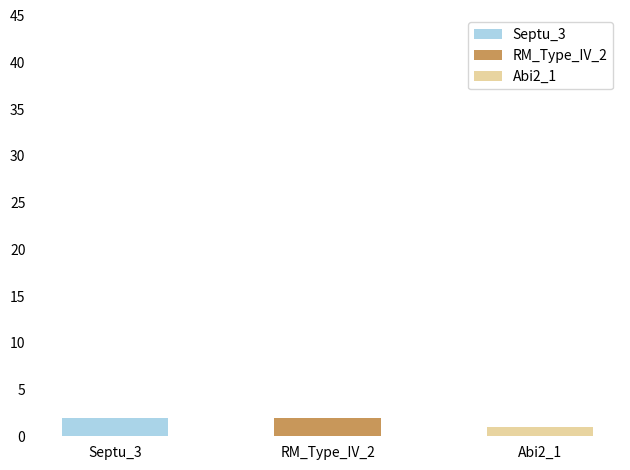

Which has a higher value, UserReplicon_Septu_3 or UserReplicon_Abi2_1?

UserReplicon_Septu_3